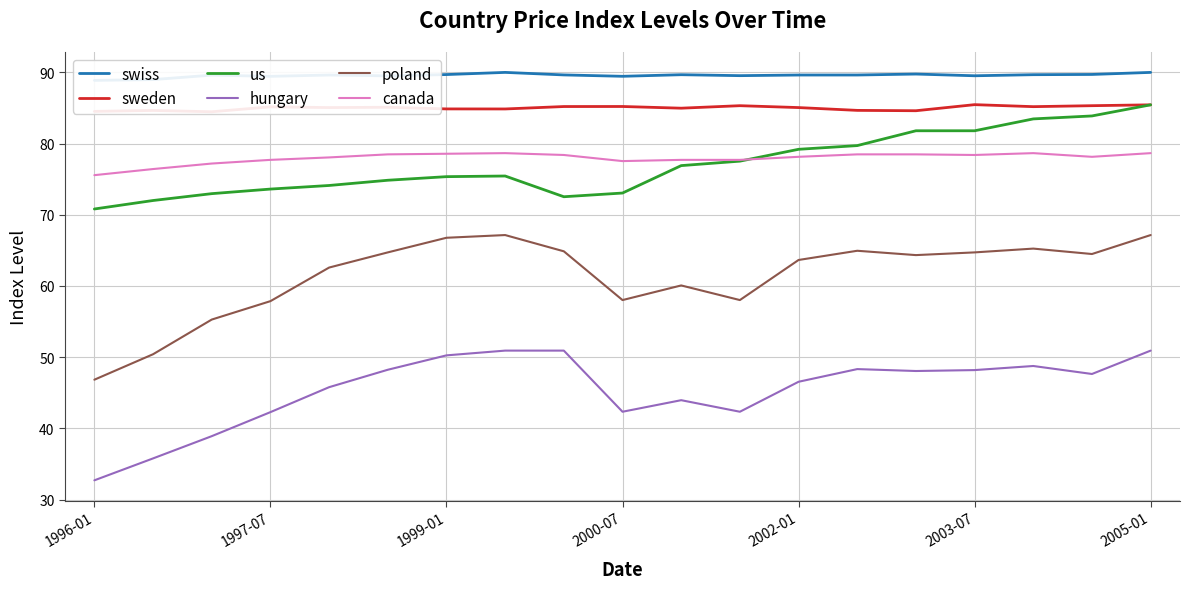

The canada series shows 21.3 at 13. True or false?

False